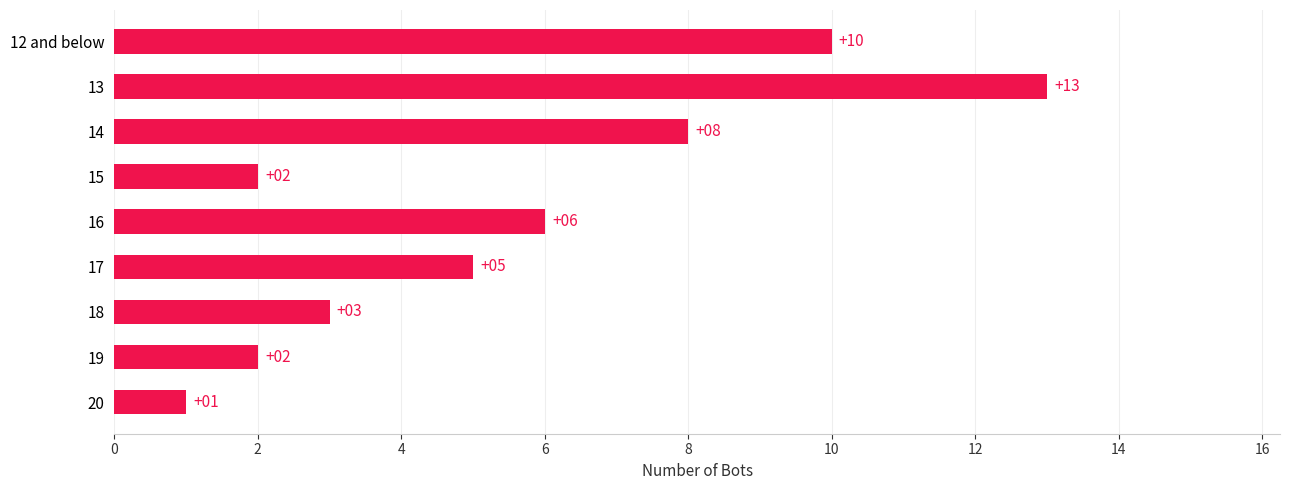

The value at 18 is 2. True or false?

False